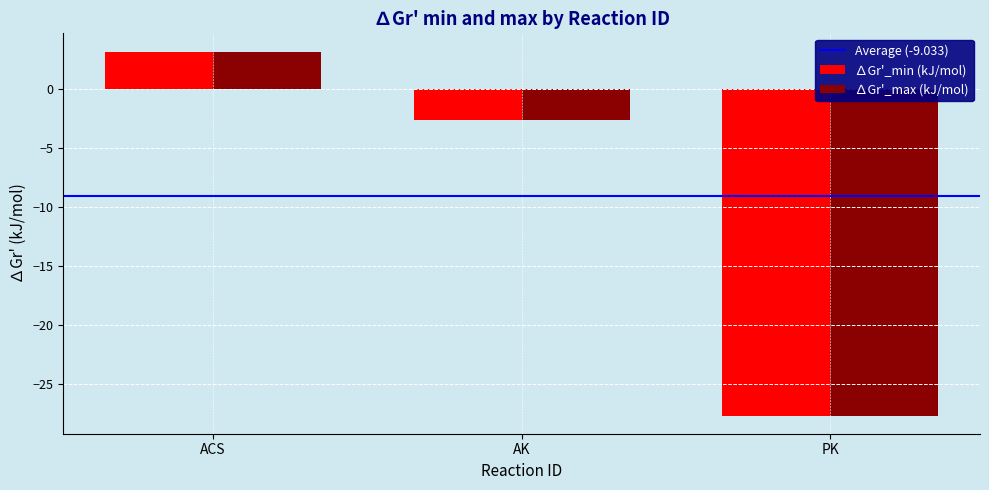

Which category has the lowest value in the ∆Gr'_min (kJ/mol) series?

PK